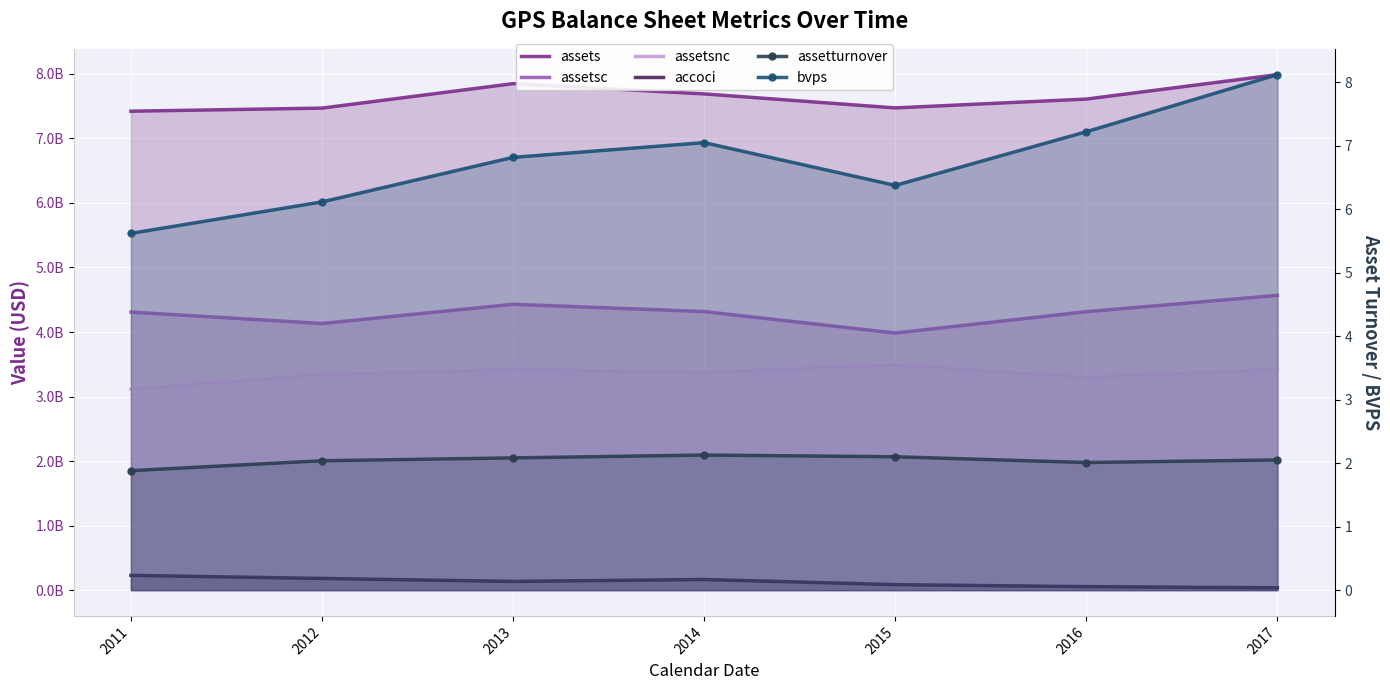

What is the sum of all assetsnc values?

23447000000.0